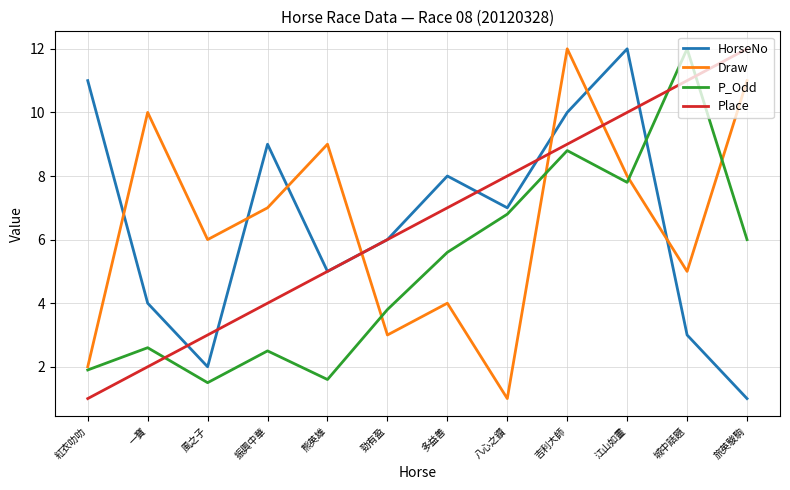

Which category has the lowest value in the P_Odd series?

風之子